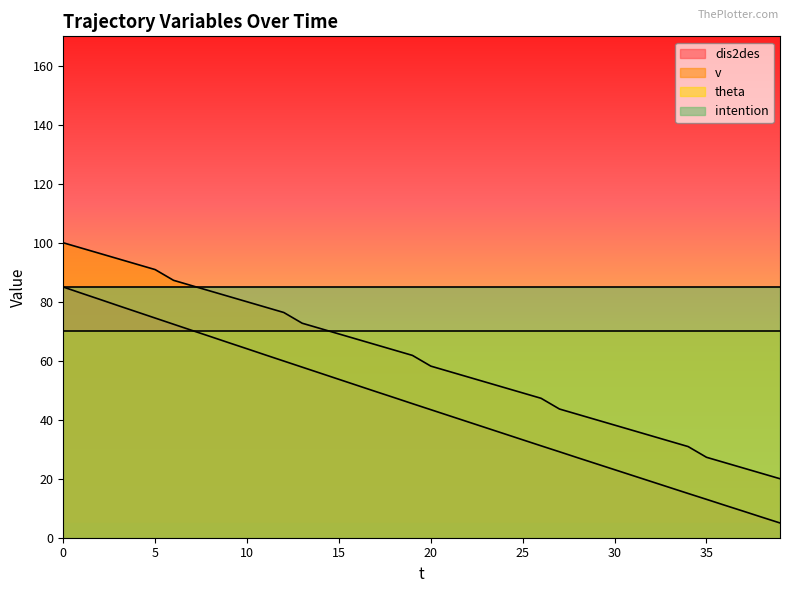

Does the chart display data point markers on the line(s)?

No